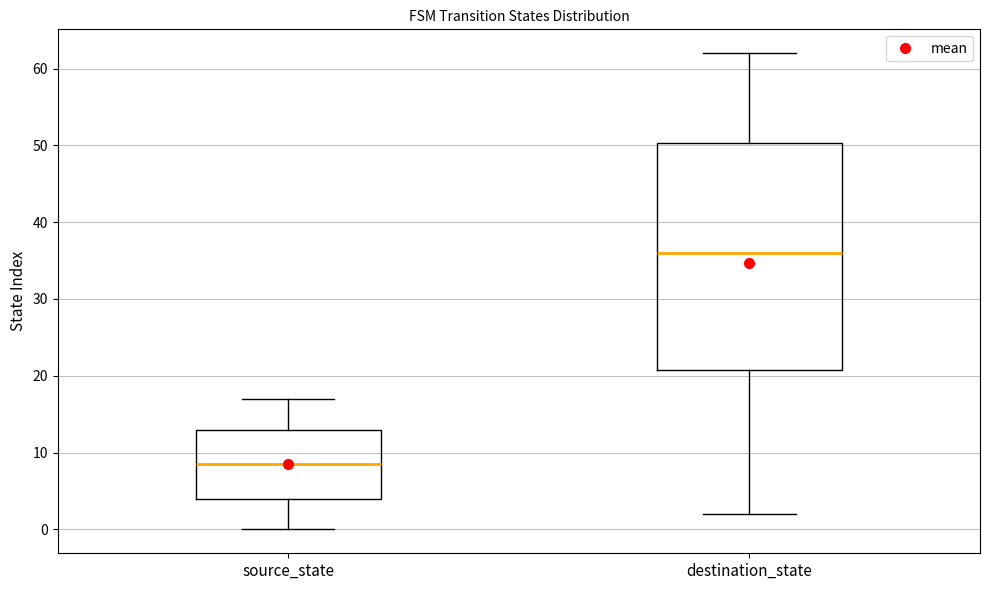

Reading left to right, read every box against the y-axis: the position of its median line, the range the box covers, and the ends of its whiskers. The values are not printed on the chart, so give them approximately, as read against the axis.

source_state: median 9, box 4 to 13, whiskers 0 to 17
destination_state: median 36, box 21 to 50, whiskers 2 to 62